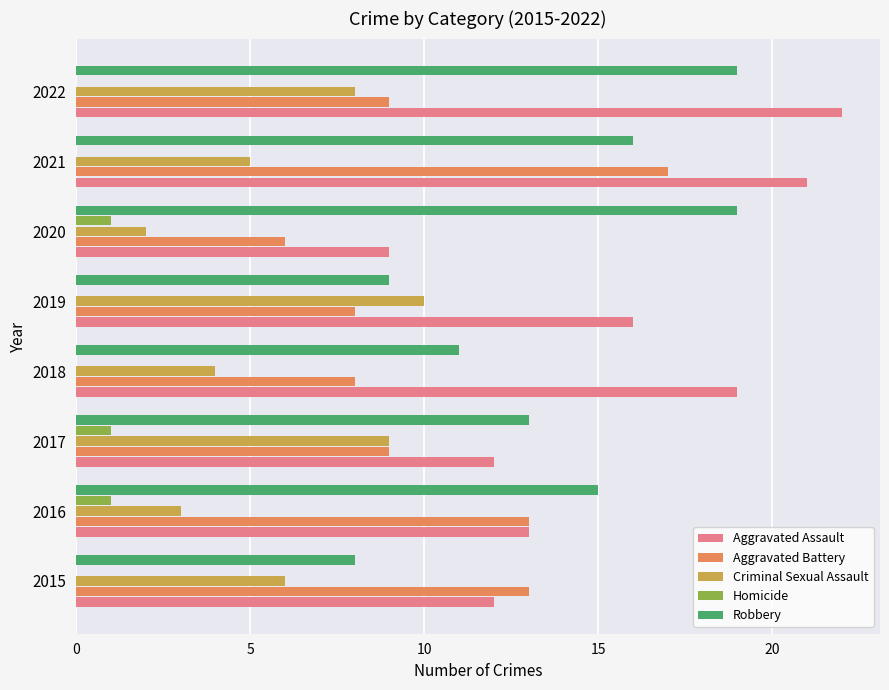

Which category has the highest value across all series?

2022